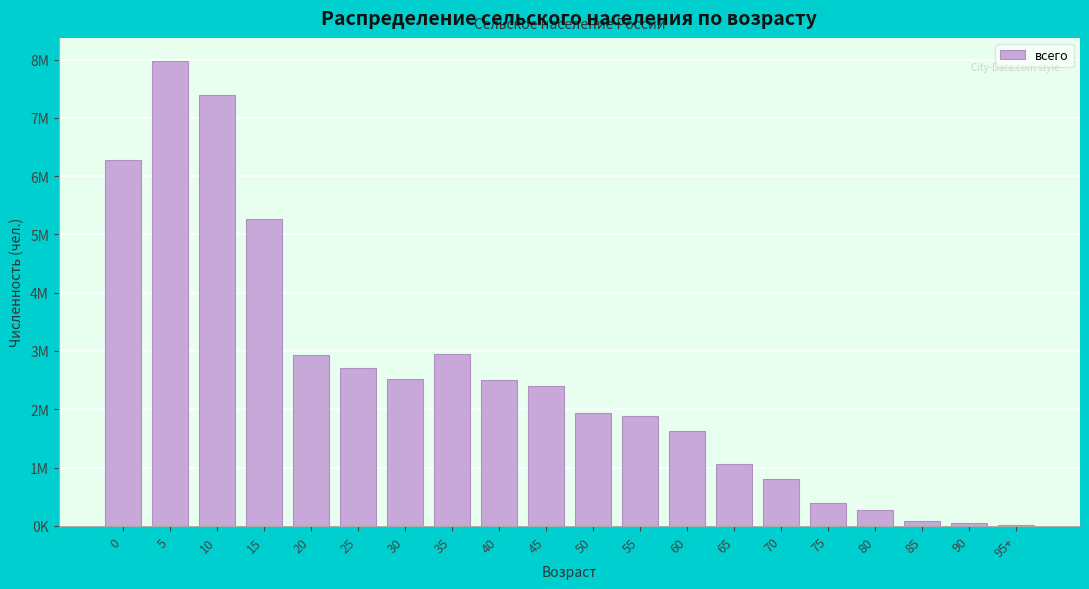

Are the bars horizontal?

No